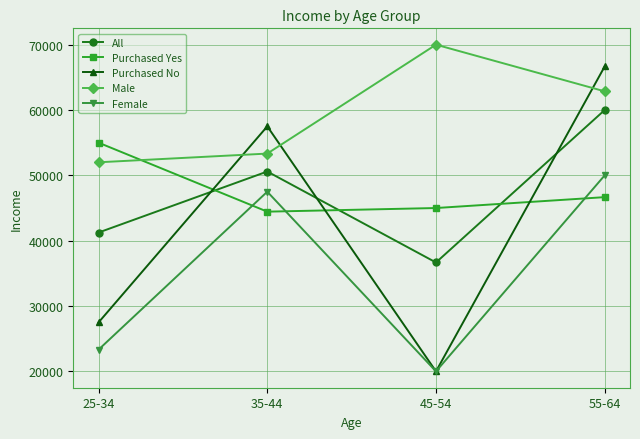

What is the approximate value of All at 55-64, to the nearest 100?

60000